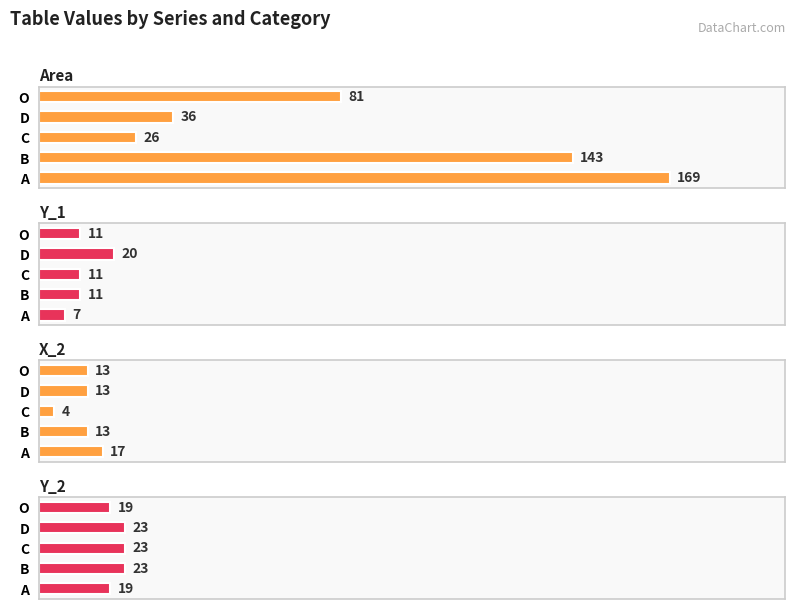

How many series are shown in this chart?

4